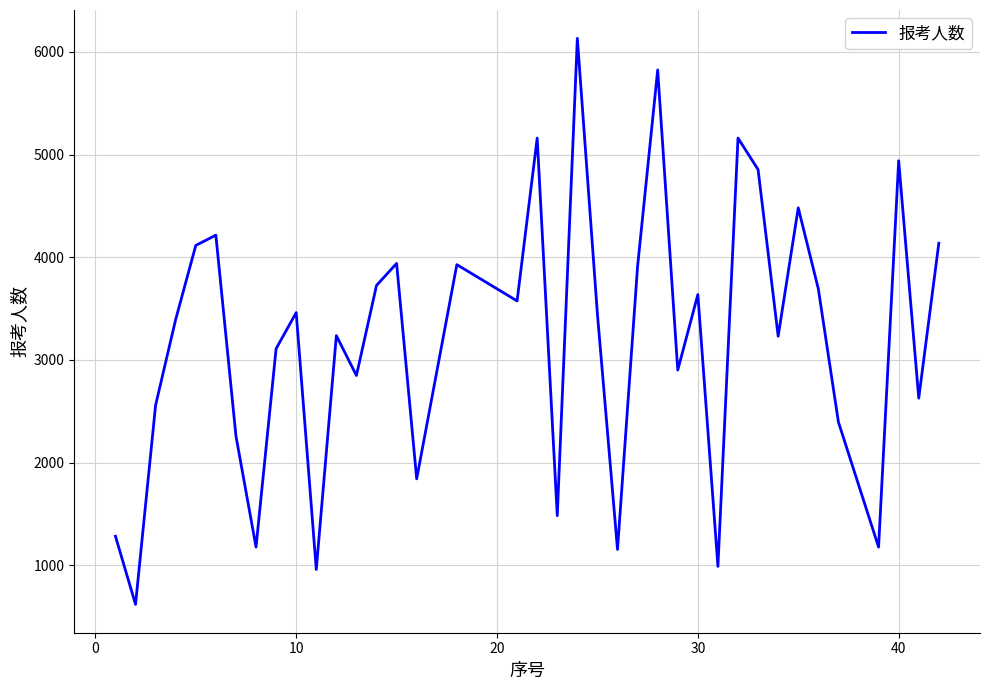

Does the chart display data point markers on the line(s)?

No